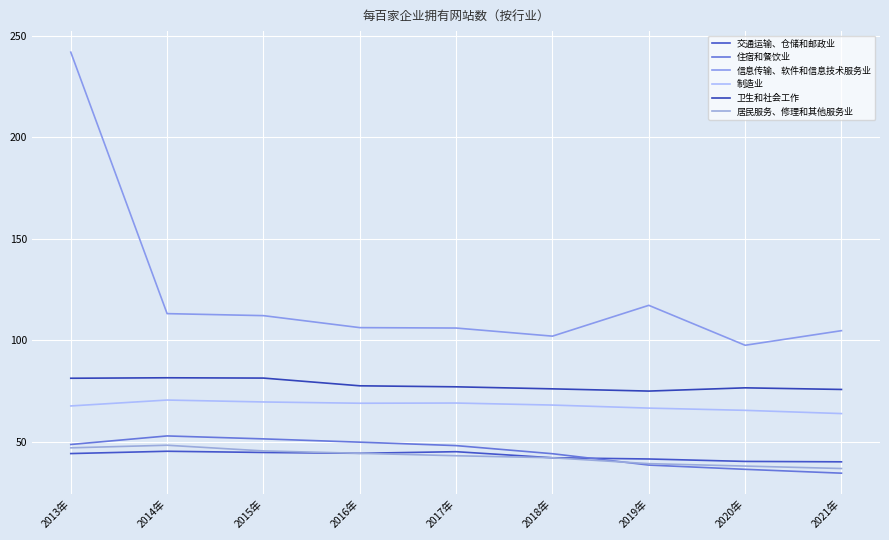

List the labels in order of 住宿和餐饮业 value, smallest first.

2021年, 2020年, 2019年, 2018年, 2017年, 2013年, 2016年, 2015年, 2014年